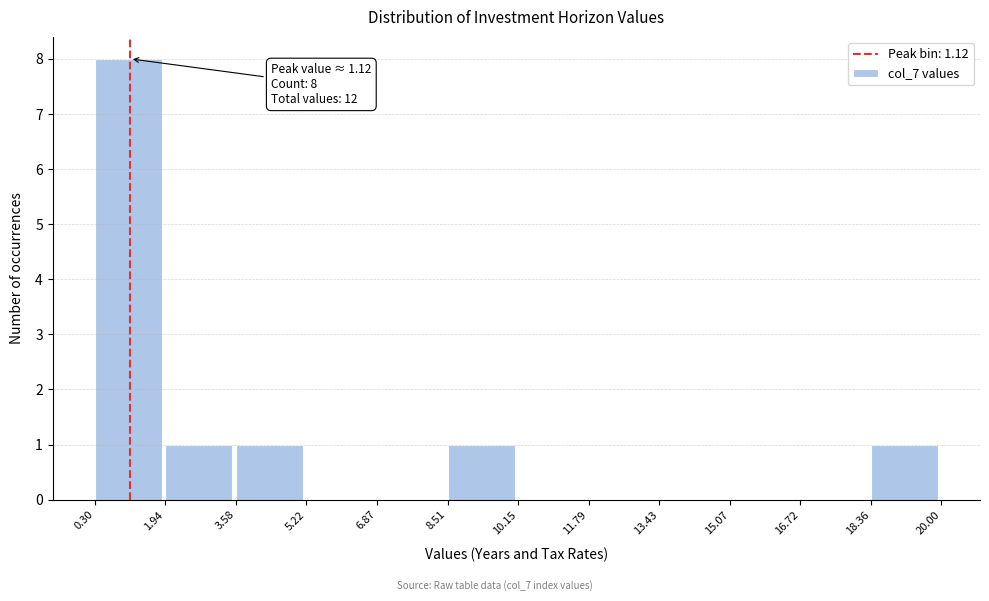

Which range on the x-axis has the tallest bar?

0.30 to 1.94